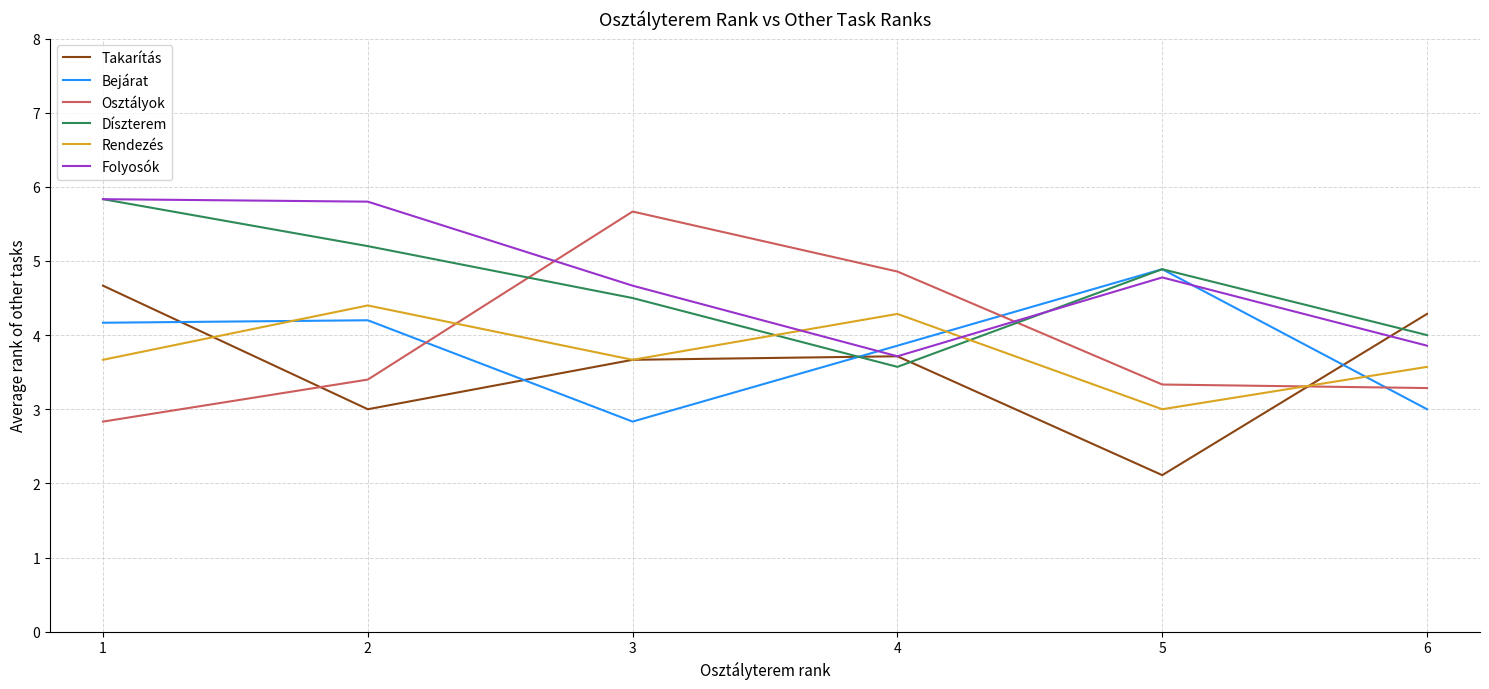

How many values in the Folyosók series exceed 4?

4